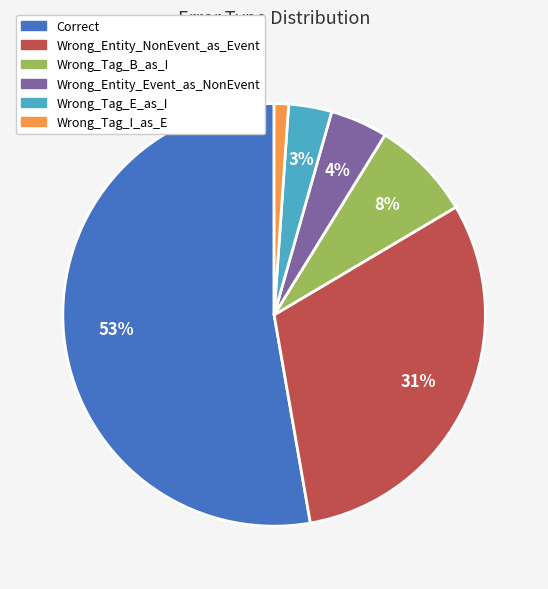

True or false: Wrong_Tag_E_as_I accounts for 3% of the total.

True